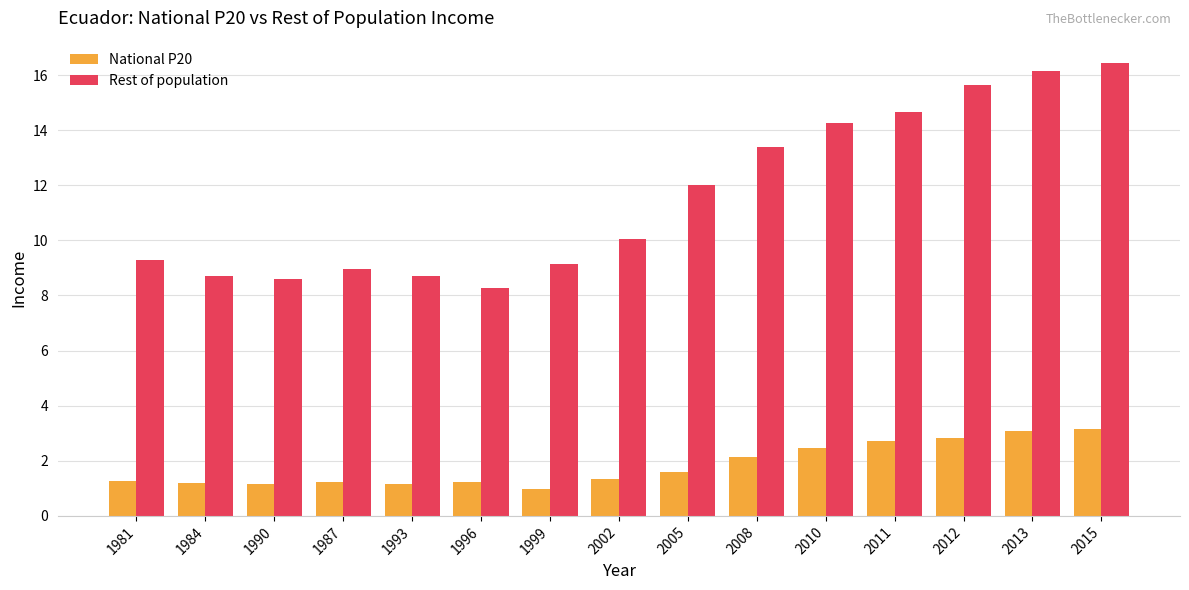

At which label does National P20 first exceed 1?

1981